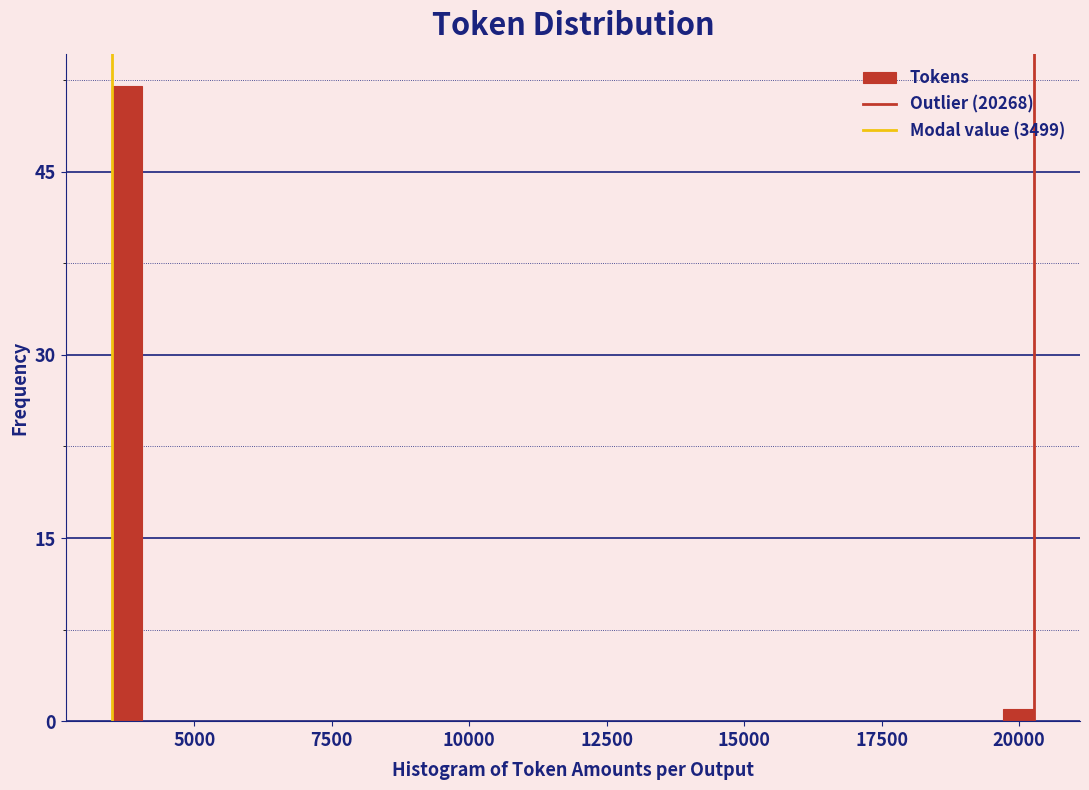

Read against the x-axis, roughly where is the centre of the tallest bar?

4000